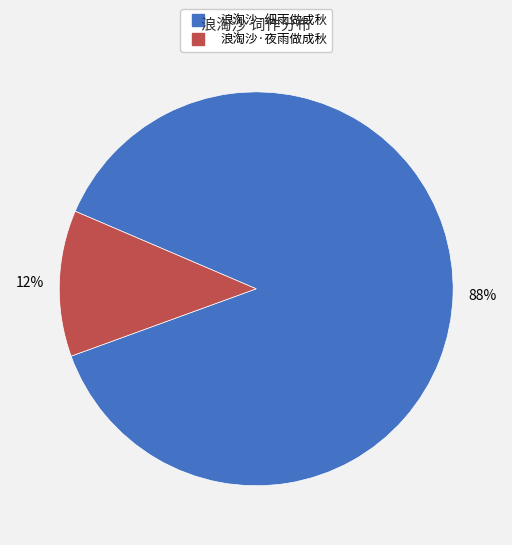

To the nearest percent, what is the combined percentage of 浪淘沙·细雨做成秋 and 浪淘沙·夜雨做成秋?

100%